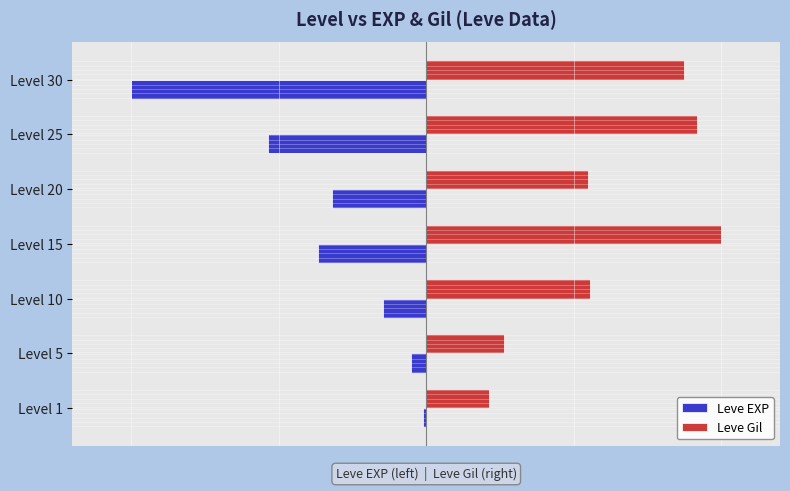

What are all the series names shown in the legend?

Leve EXP, Leve Gil